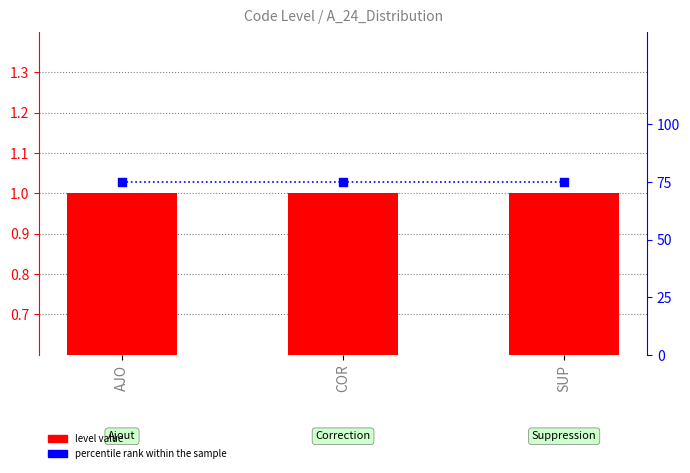

Which series reaches the maximum Y coordinate?

percentile rank